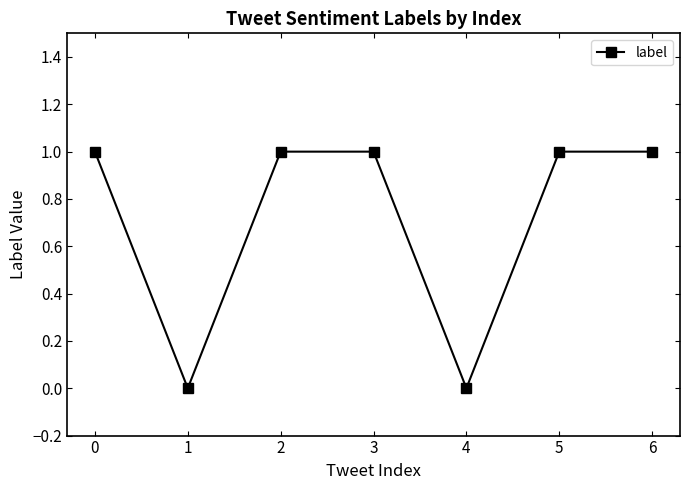

What is the value of the 3rd point from the left?

1